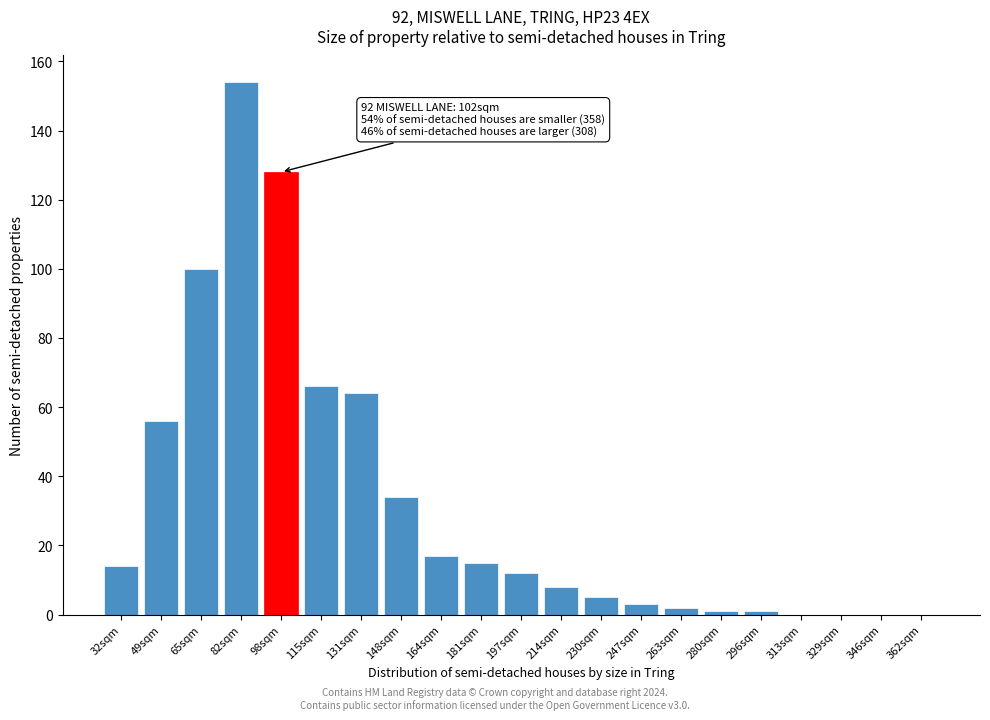

Reading left to right, extract all data points from this chart.

32sqm=14	49sqm=56	65sqm=100	82sqm=154	98sqm=128	115sqm=66	131sqm=64	148sqm=34	164sqm=17	181sqm=15	197sqm=12	214sqm=8	230sqm=5	247sqm=3	263sqm=2	280sqm=1	296sqm=1	313sqm=0	329sqm=0	346sqm=0	362sqm=0